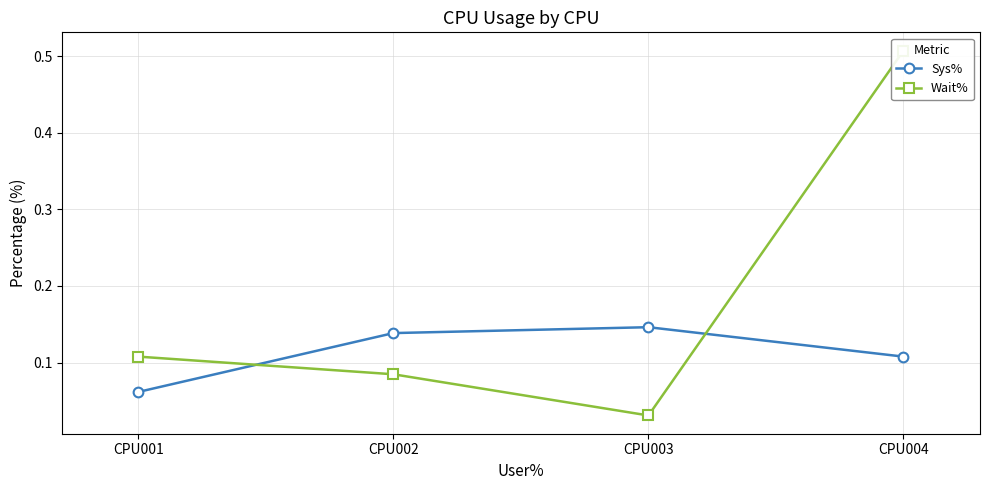

Reading left to right, list all the values displayed in this chart.

Sys%: 0.1	0.1	0.1	0.1
Wait%: 0.1	0.1	0.0	0.5